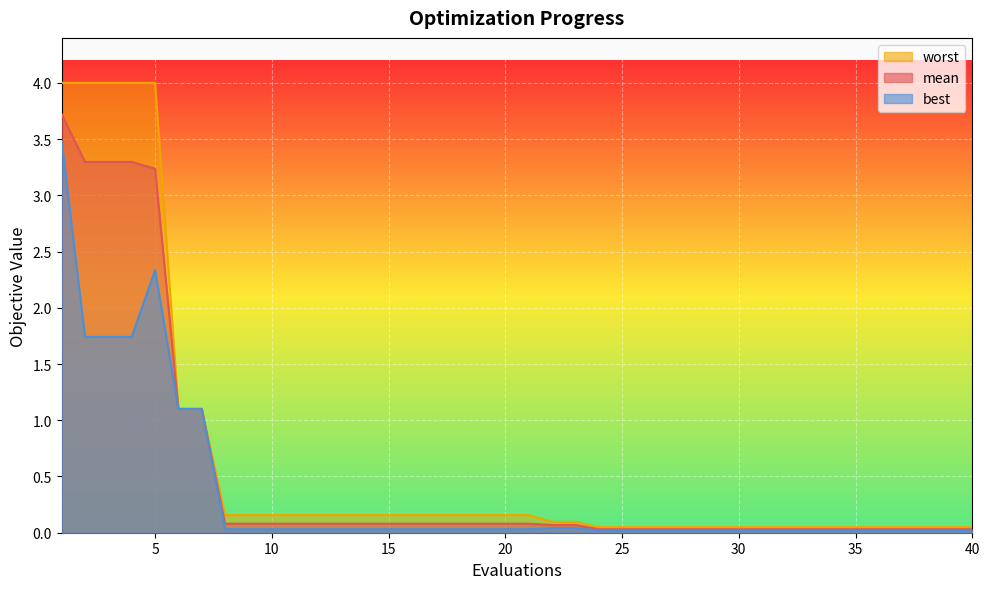

What is the value of the best point at the 5th from the left?

2.3